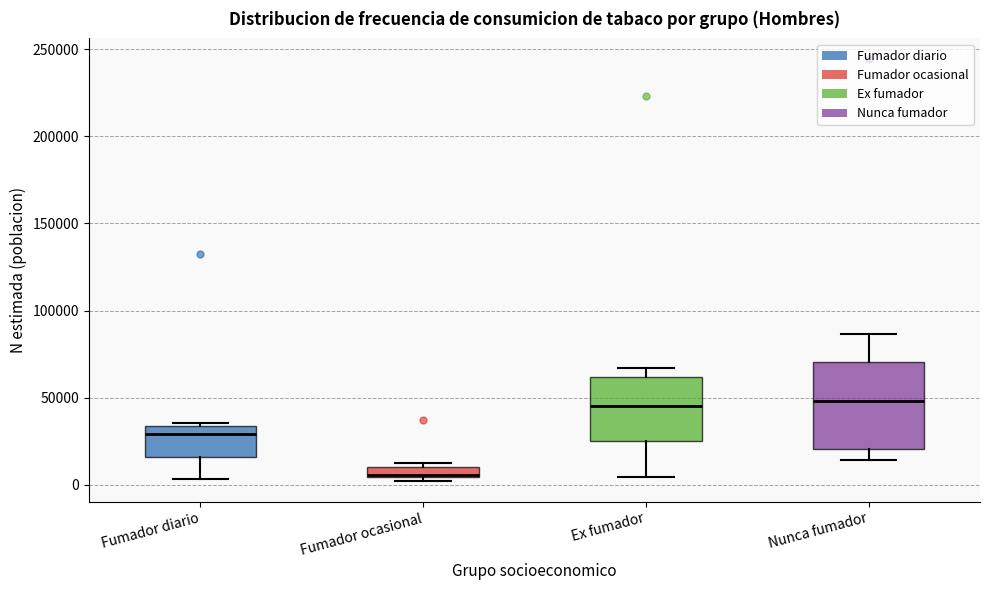

Where is the lower edge of the box for Nunca fumador on the y-axis? The values are not printed on the chart, so give them approximately, as read against the axis.

20000